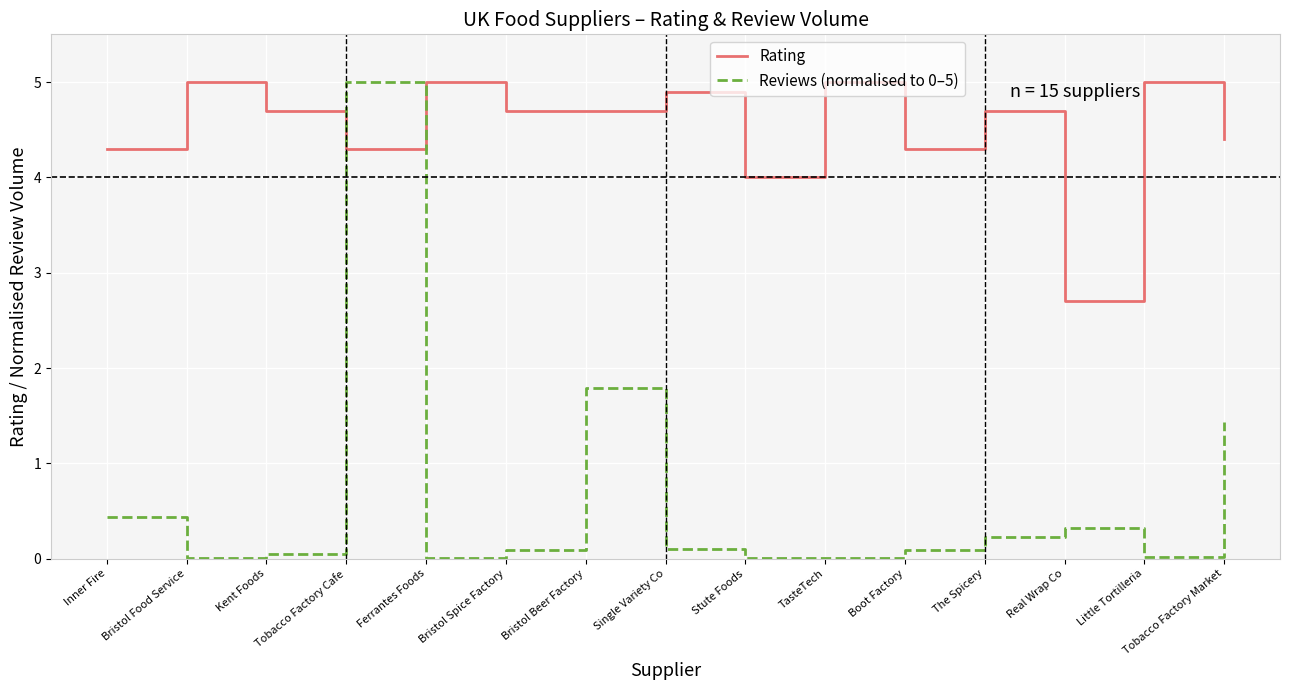

After their last crossing, which series has the higher values: Rating or Reviews (normalised to 0–5)?

Rating